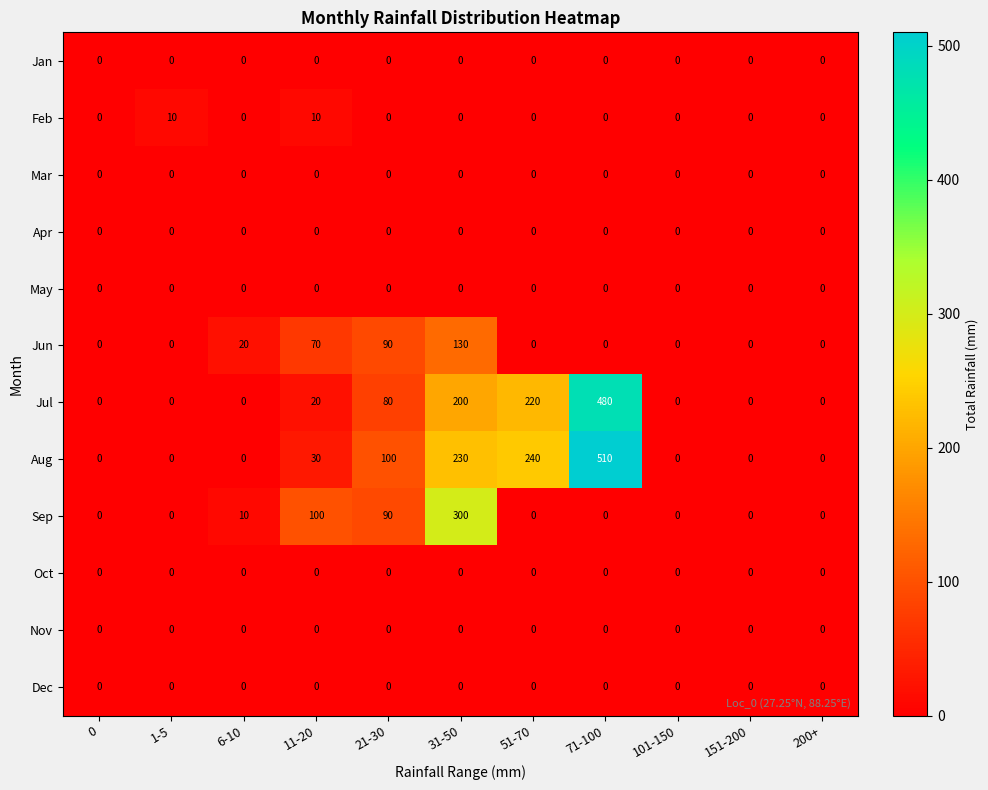

What is the total value across all series at 71-100?

990